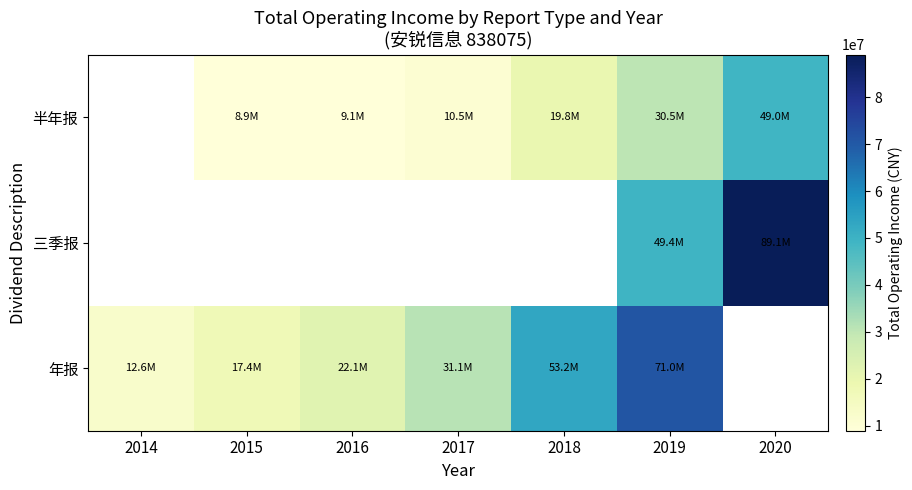

At how many categories does at least one series exceed 44343672?

3